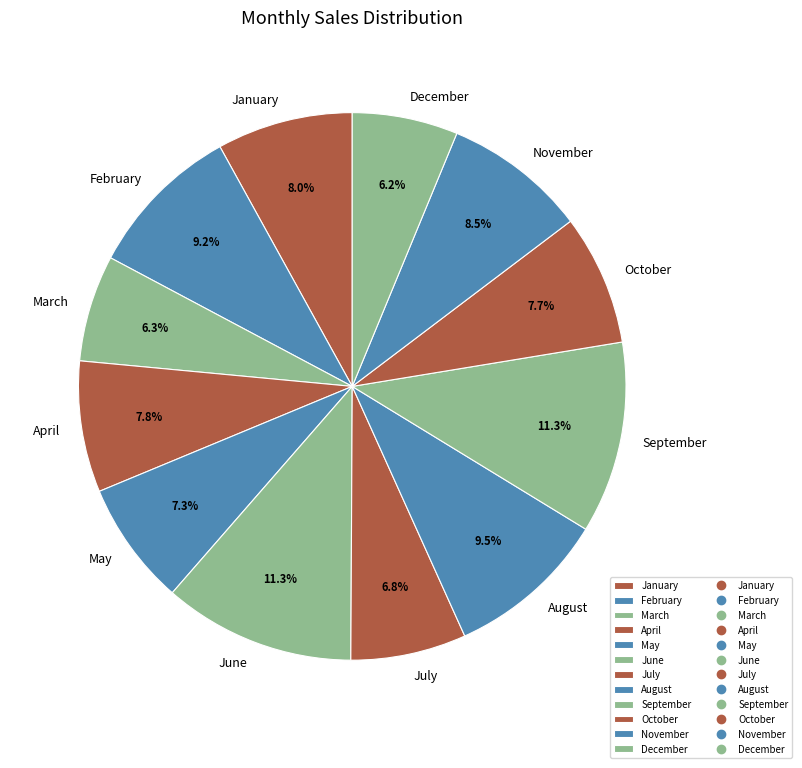

Count the number of slices in the pie.

12